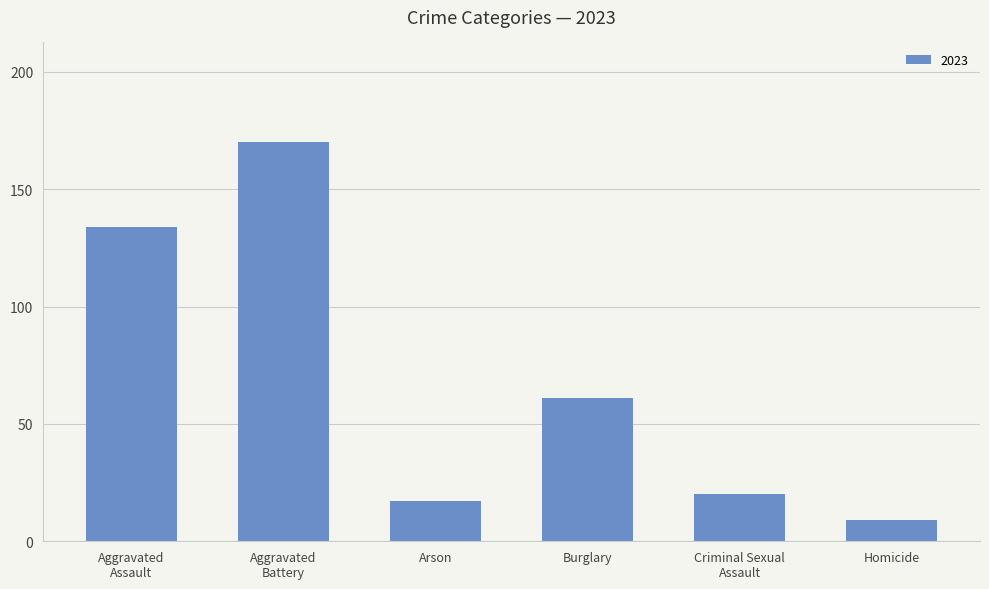

Between Arson and Homicide, which is larger?

Arson